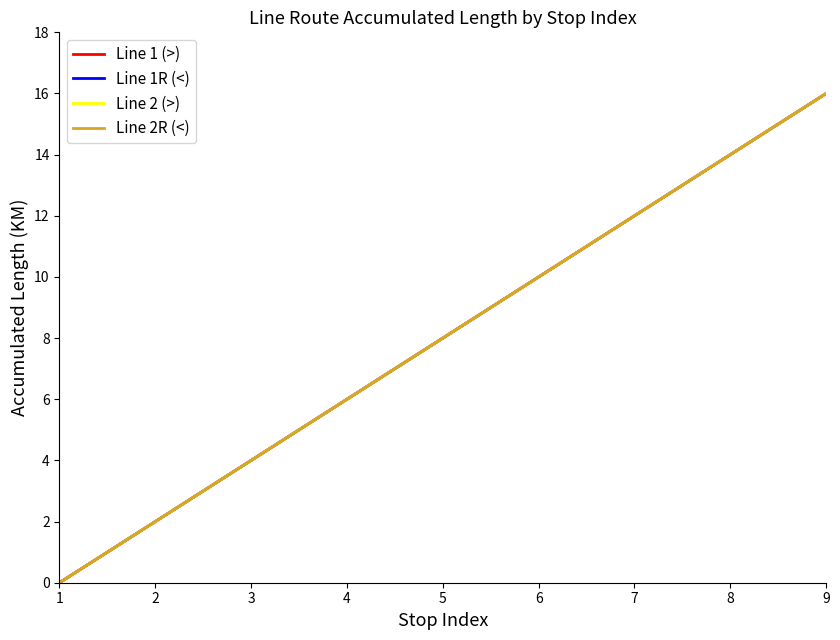

Which category has the lowest value across all series?

1